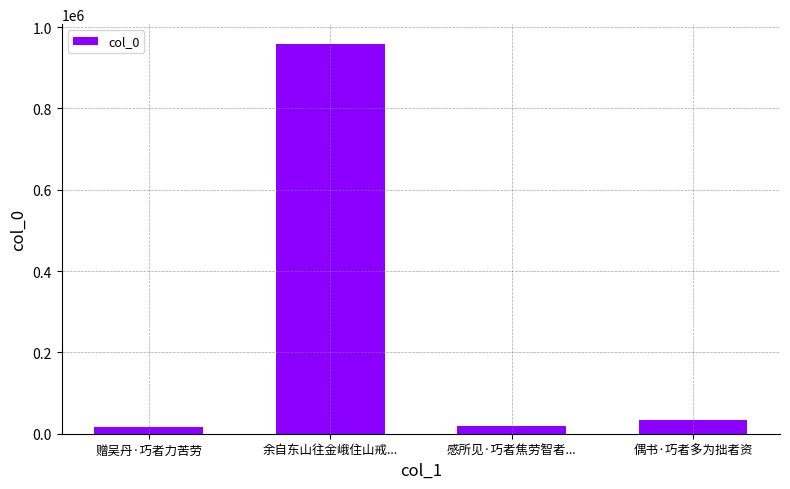

What is the value of the 3rd bar from the left?

19696